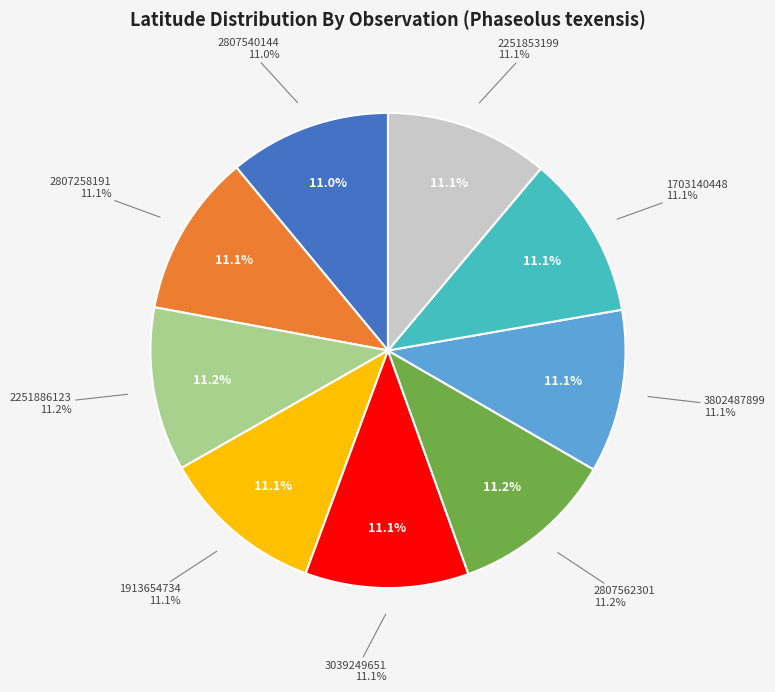

Combined, what portion of the pie is 2251886123 and 2251853199?

22.3%